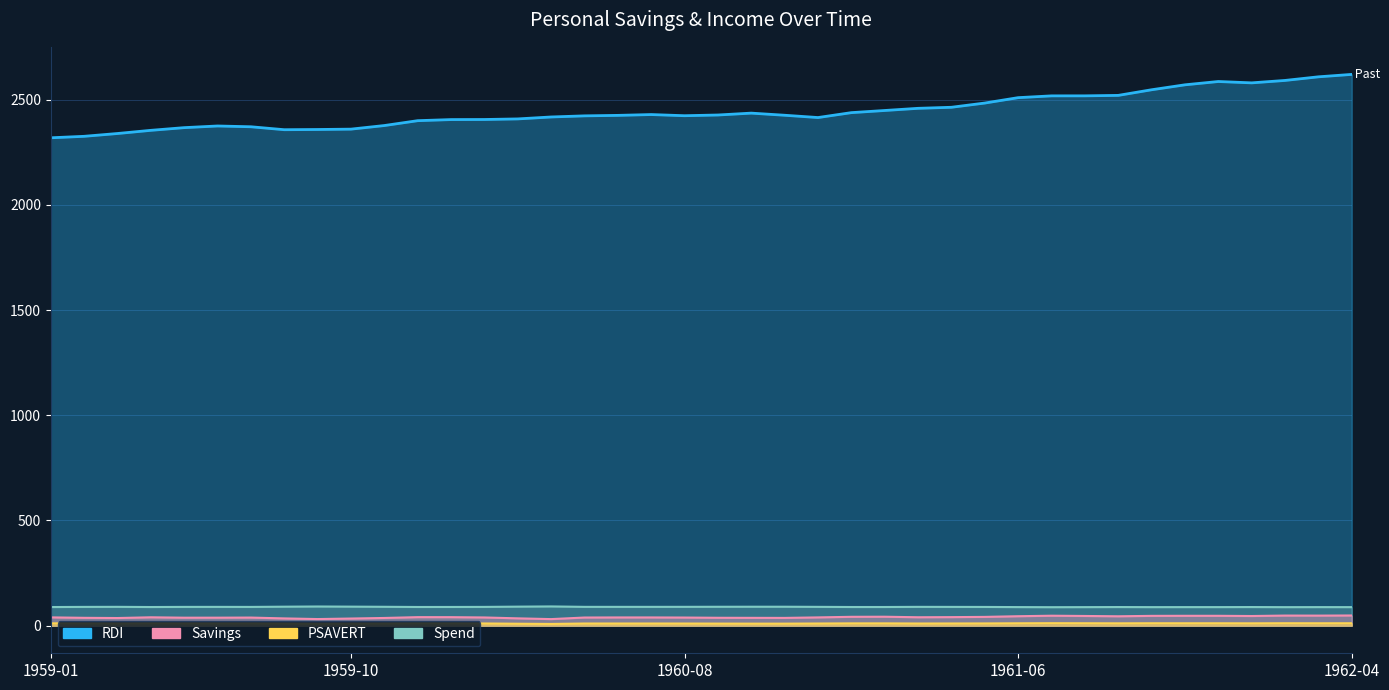

Between 12 and 19, which series saw the biggest shift?

RDI